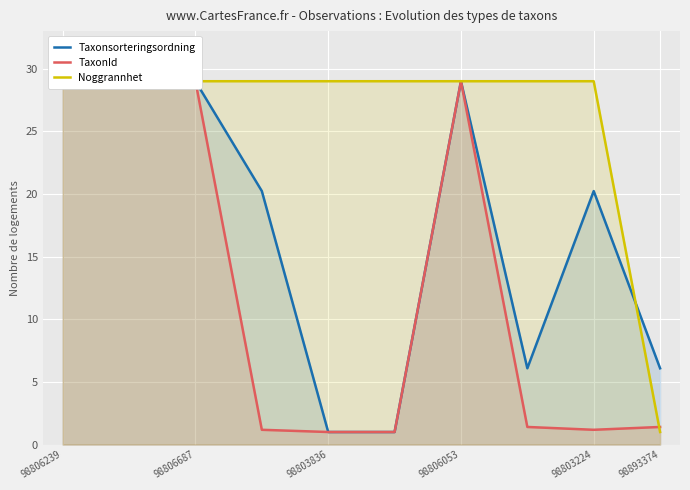

Rank the series by their average value, from highest to lowest.

Noggrannhet, Taxonsorteringsordning, TaxonId